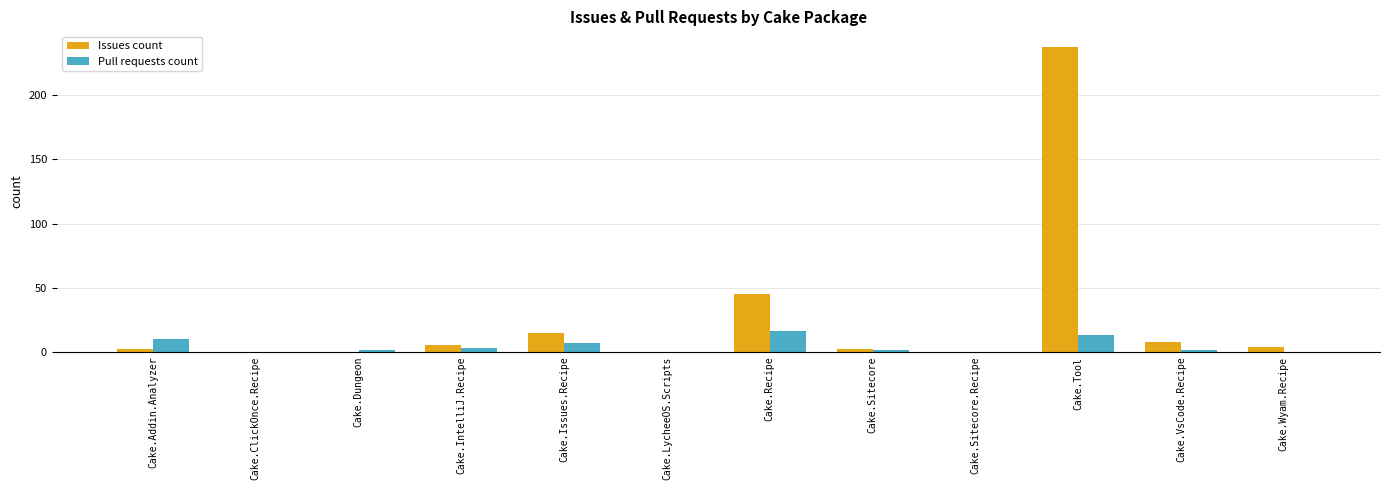

At which label does Issues count reach its peak?

Cake.Tool